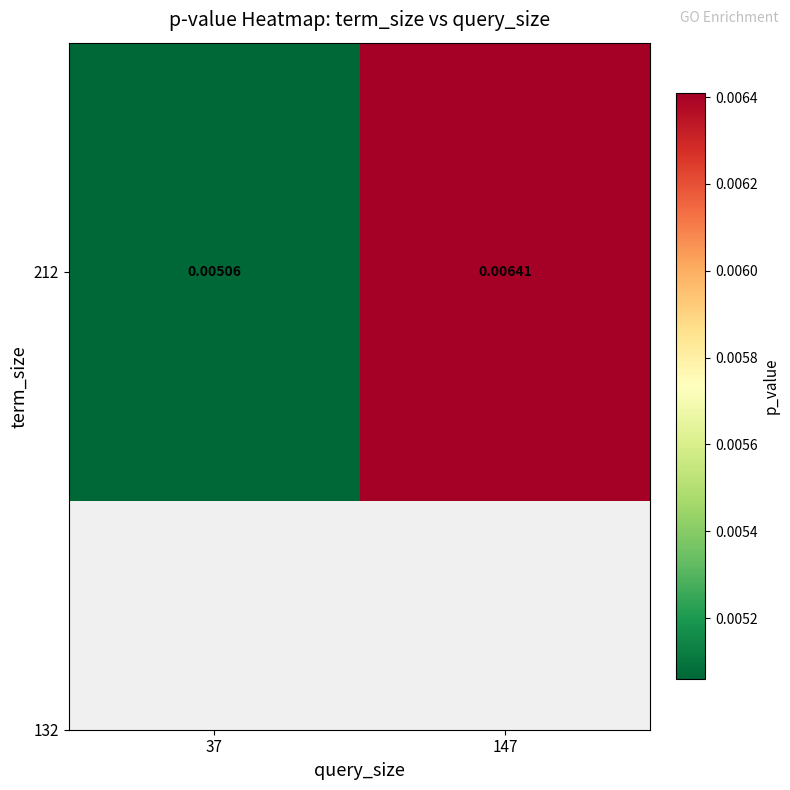

Which has a higher value, 147 or 37?

147